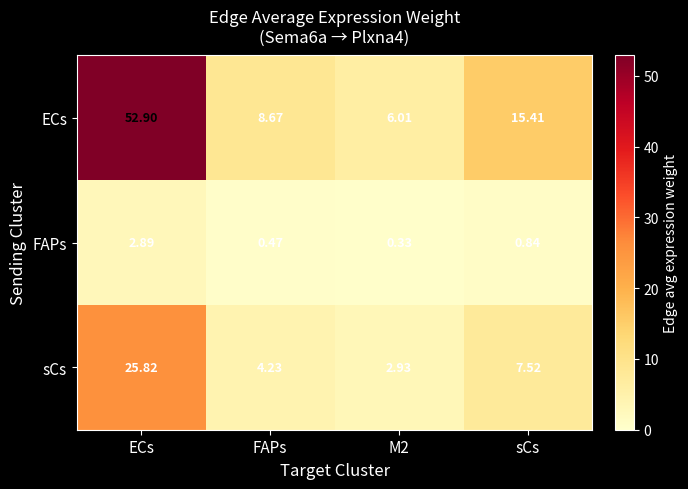

Where is FAPs nearest to the value 1?

sCs